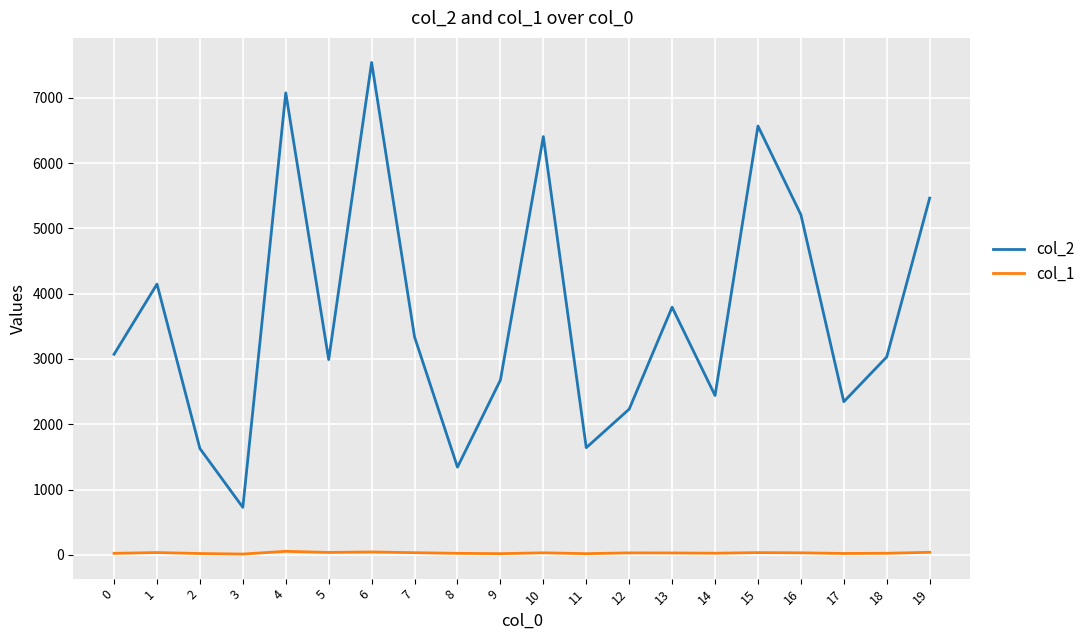

True or false: col_2 has more than 2 interior local peaks.

True